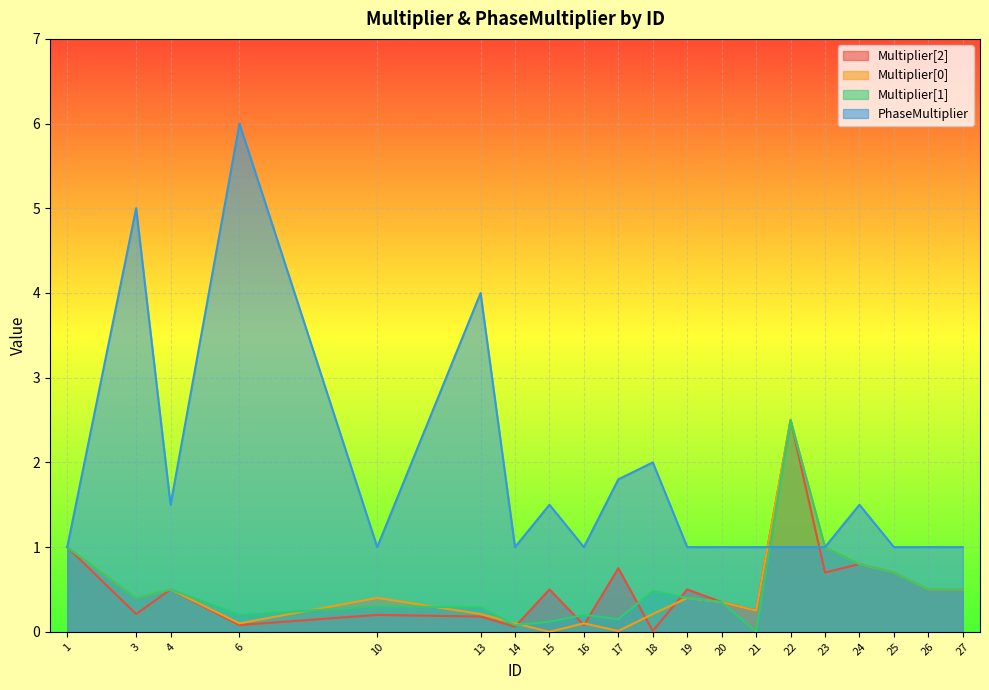

List the labels in order of PhaseMultiplier value, smallest first.

1, 10, 14, 16, 19, 20, 21, 22, 23, 25, 26, 27, 4, 15, 24, 17, 18, 13, 3, 6